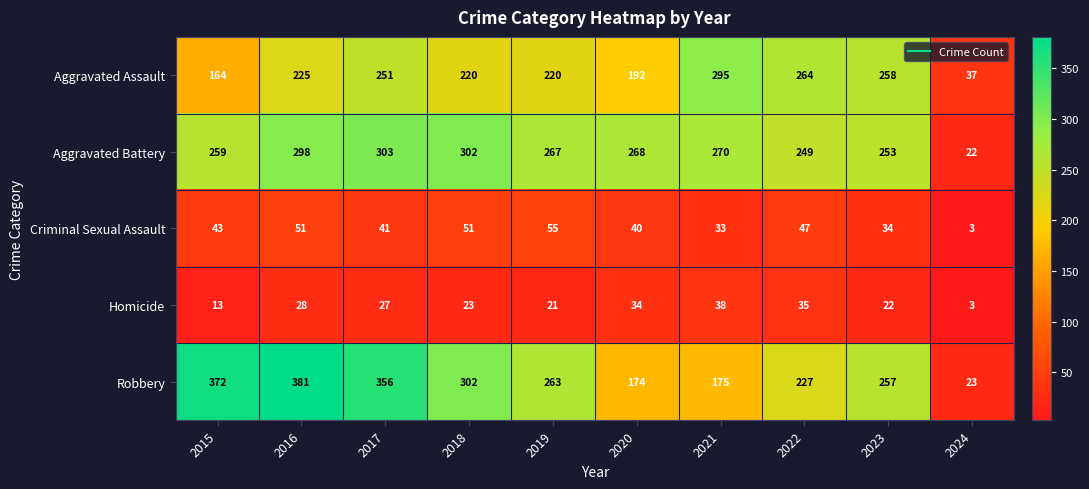

Which series has the largest total across all categories?

Robbery